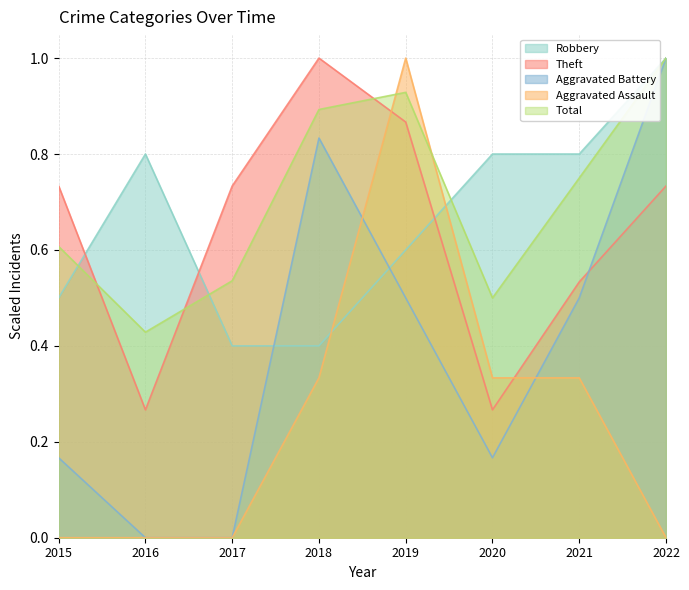

True or false: Theft has a value of 0.5 at 2015.

False